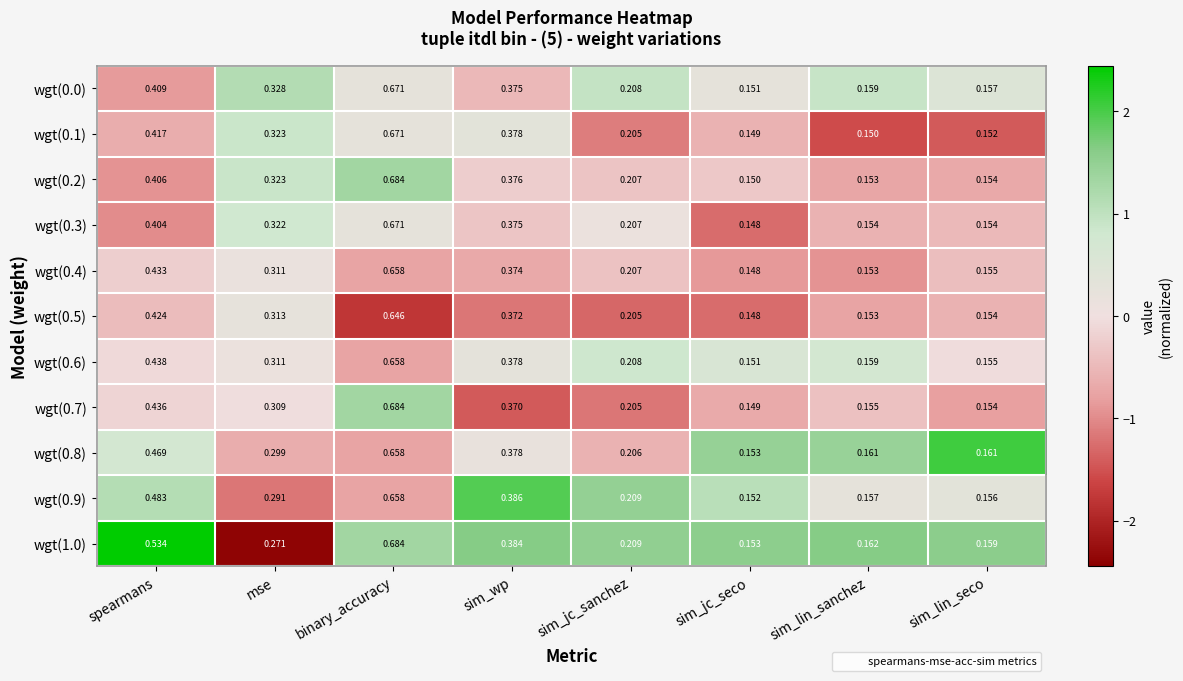

At which label does wgt(0.5) reach its peak?

binary_accuracy